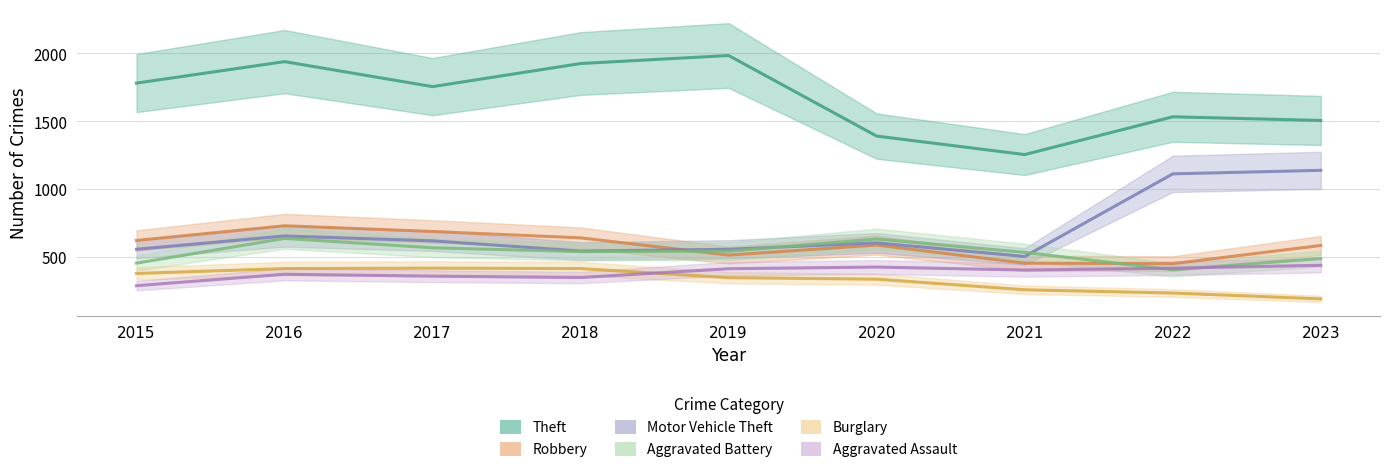

At which category is the sum across all series the highest?

2016